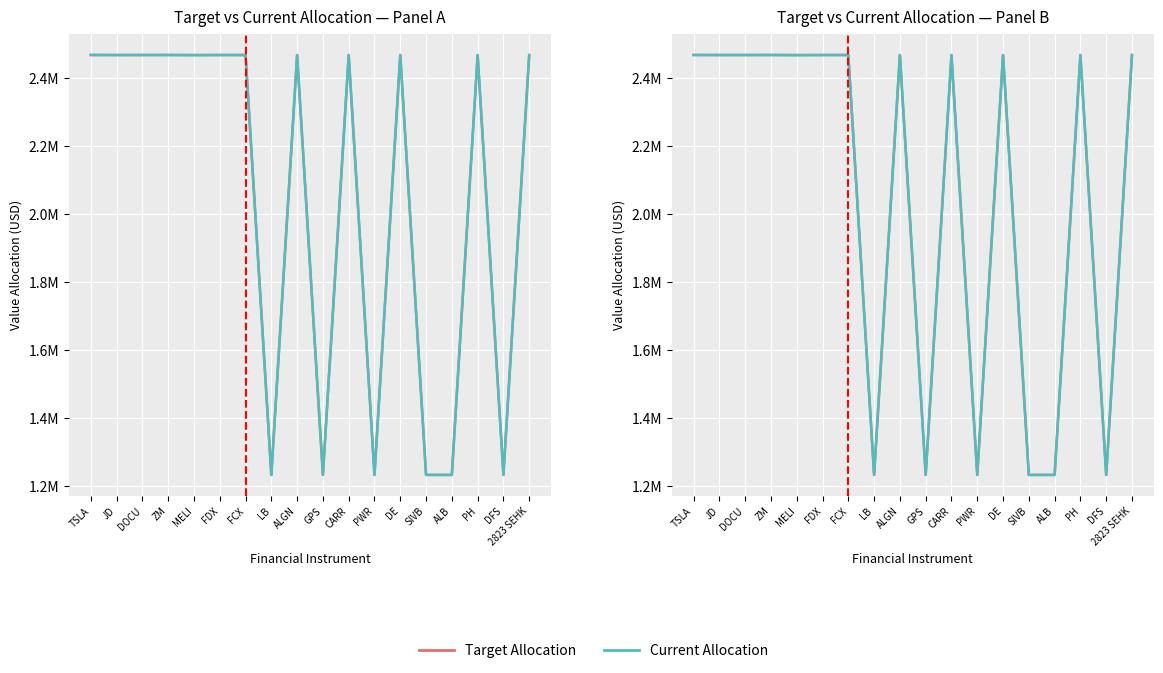

What is the label of the 17th point from the right?

JD